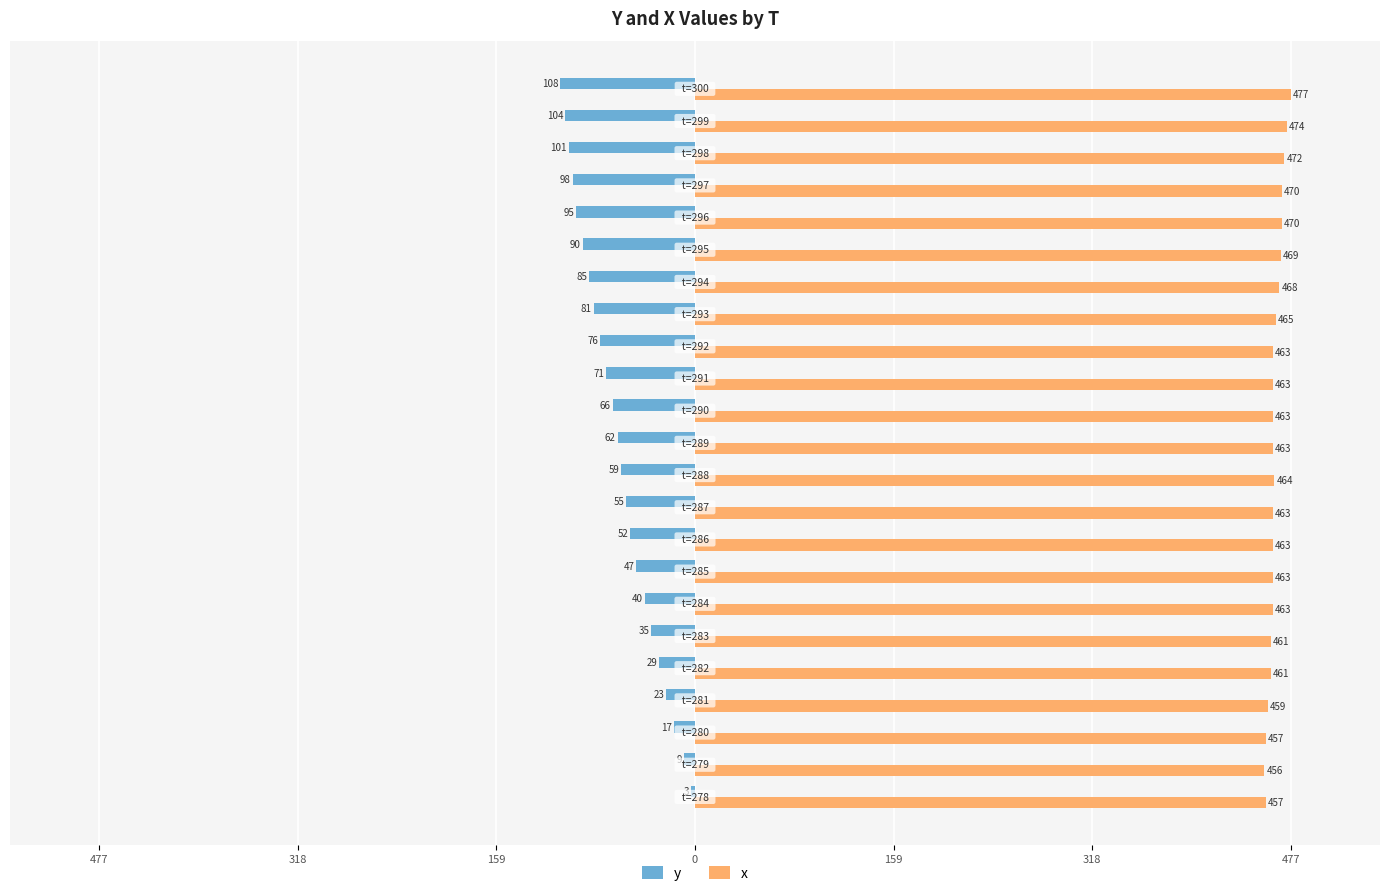

What are all the series names shown in the legend?

y, x